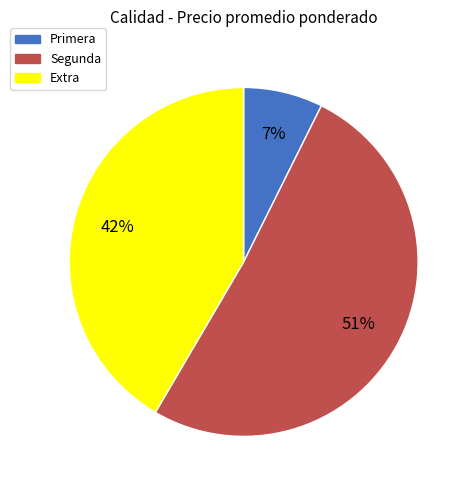

Rank the categories by value from highest to lowest.

Segunda, Extra, Primera